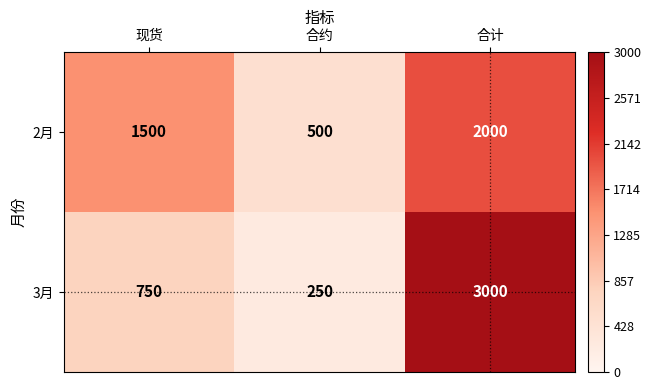

How many distinct data groups are displayed?

2